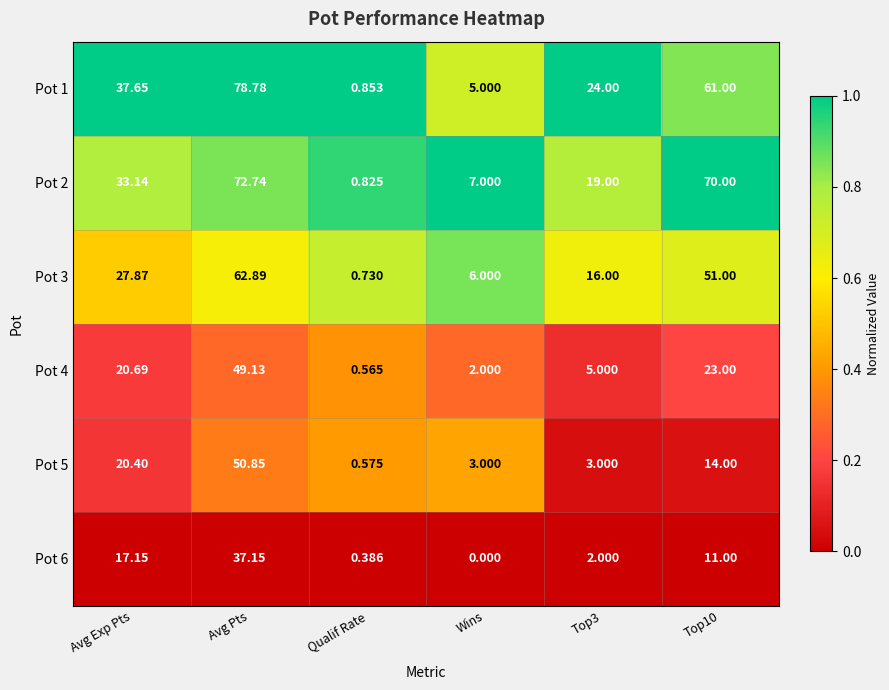

What is the spread (max minus min) of values at Avg Pts?

41.6